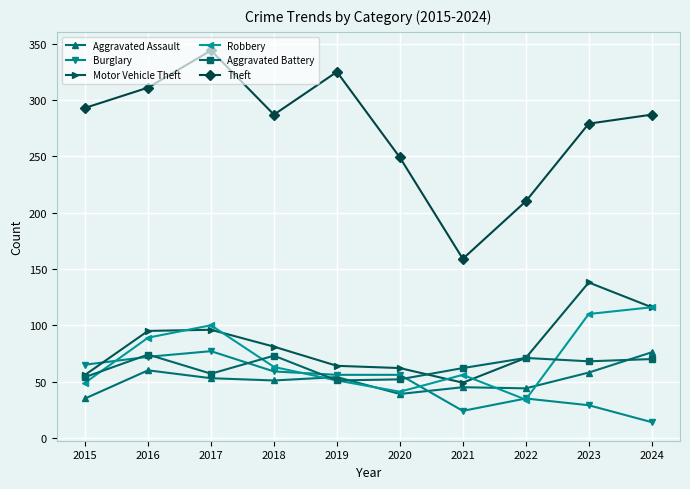

Where is the first local maximum for Aggravated Assault?

2016